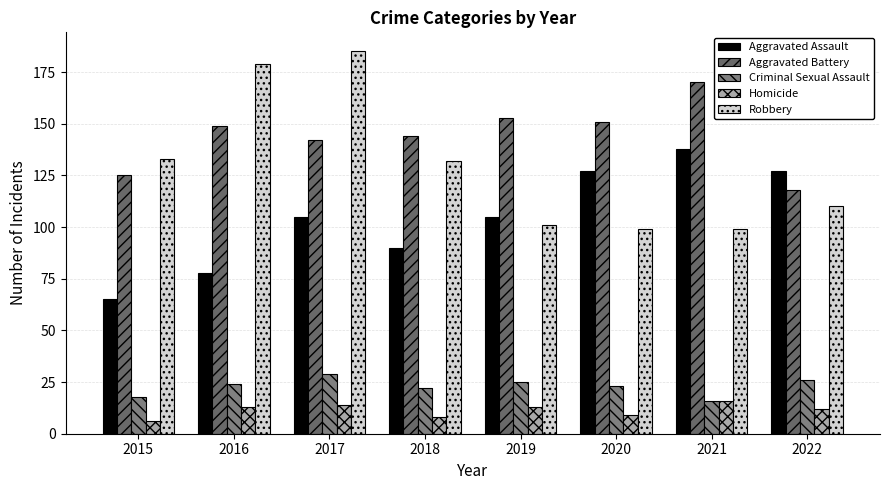

Rank the series at 2015 from highest to lowest value.

Robbery, Aggravated Battery, Aggravated Assault, Criminal Sexual Assault, Homicide